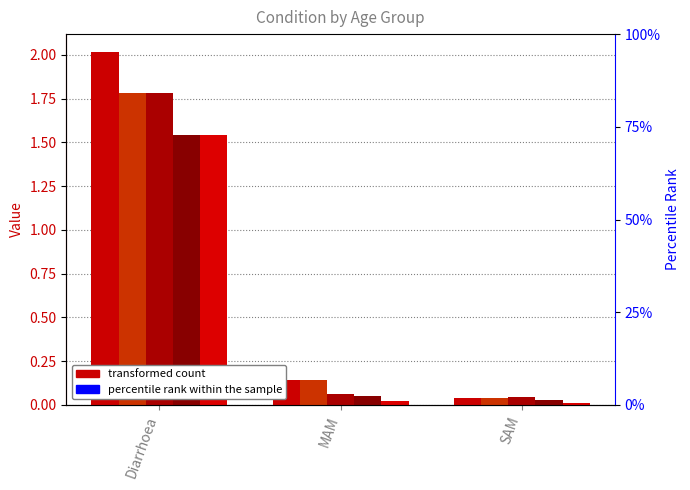

What is the sum of all 12-23 months values?

1.6